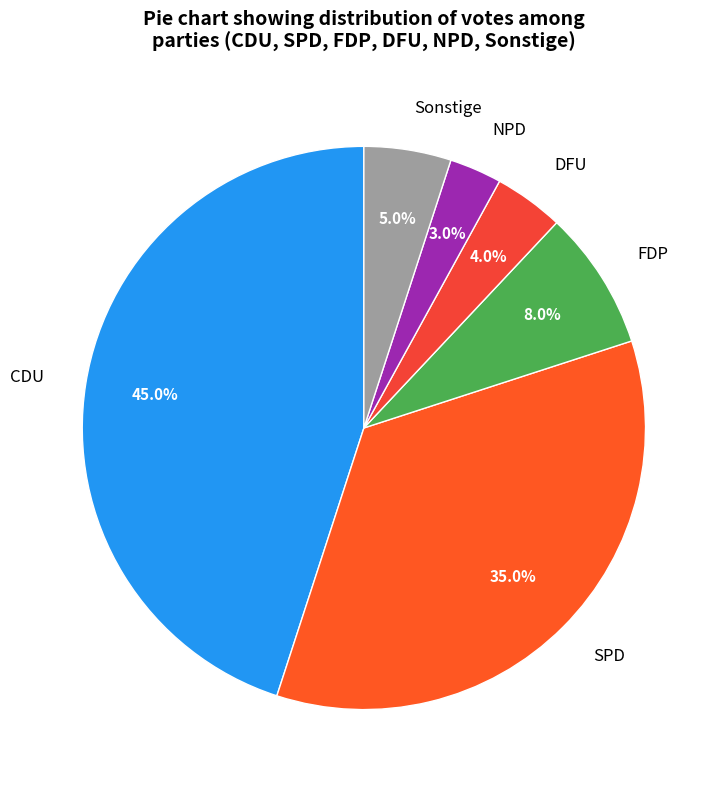

Is there any slice that represents more than half of the pie?

No